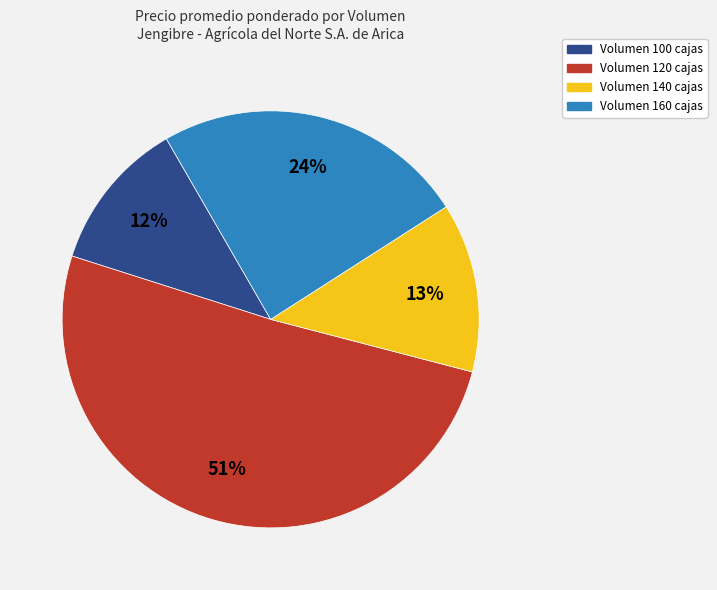

Is there a majority slice in this chart?

Yes